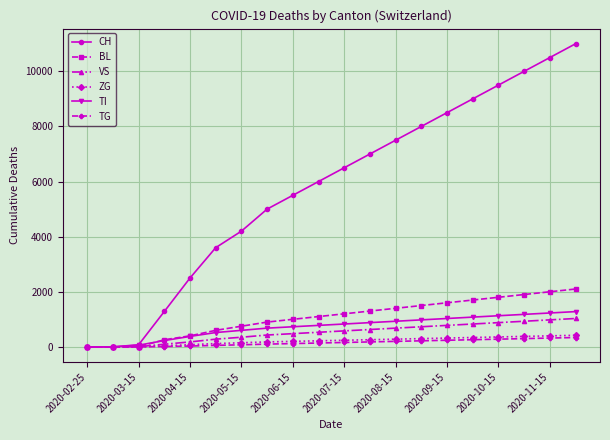

Which series has the widest spread of values?

CH